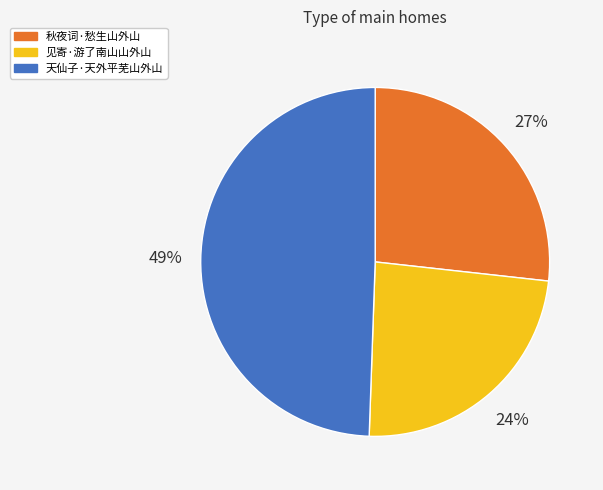

Does 秋夜词·愁生山外山 account for over 50% of the chart?

No